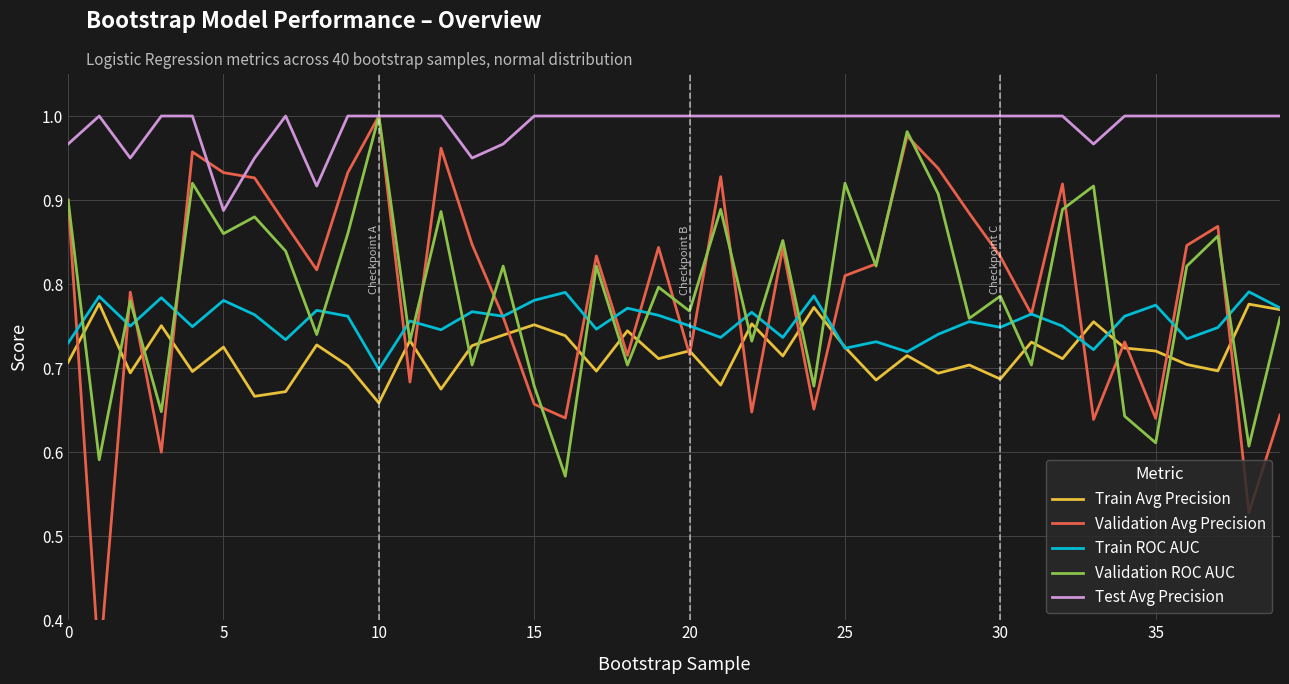

True or false: Test Avg Precision and Train Avg Precision intersect in this chart.

False